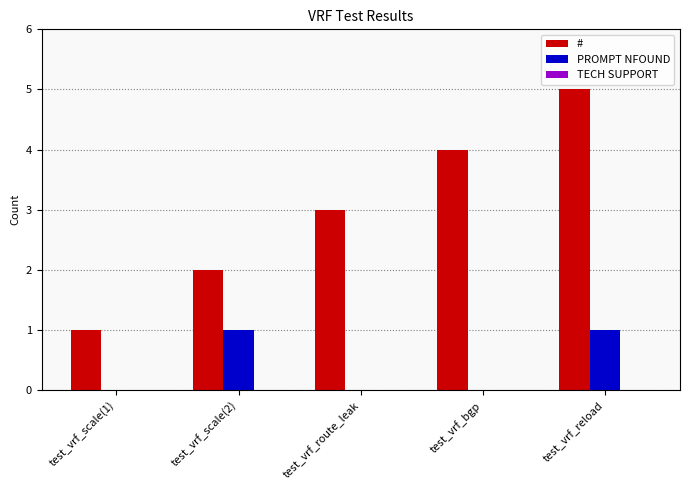

Which label corresponds to the largest value in the chart?

test_vrf_reload